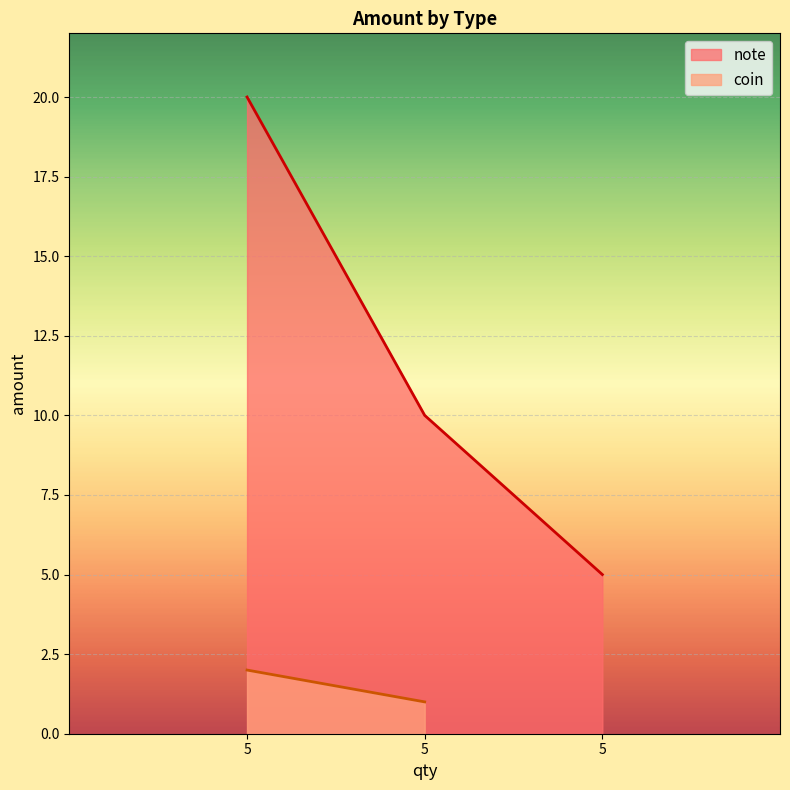

At which label does the data first exceed 10?

5